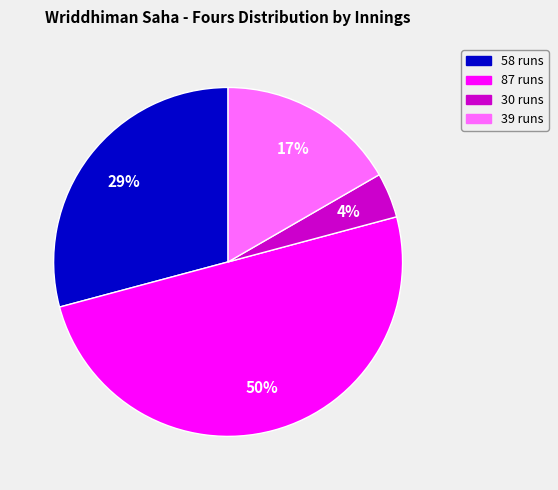

How many slices are in this pie chart?

4